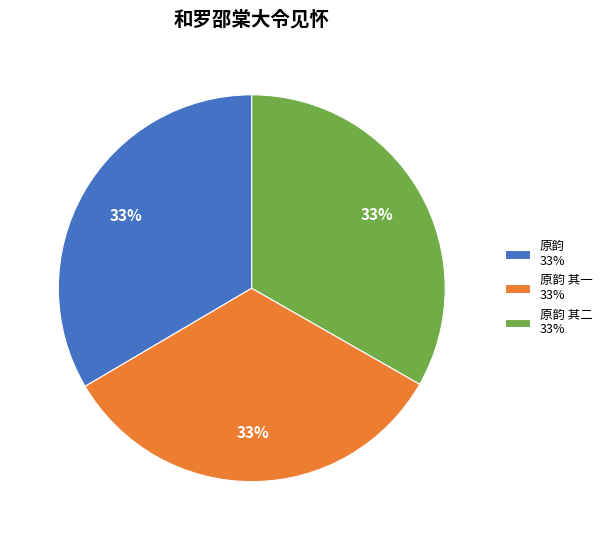

Do 原韵 其一 33% and 原韵 33% together represent more than half of the pie?

Yes